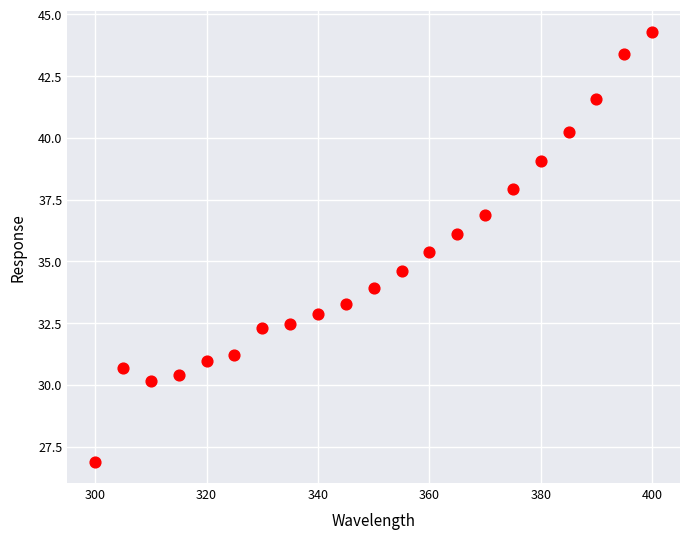

What is the range of X values (max minus min)?

100.0